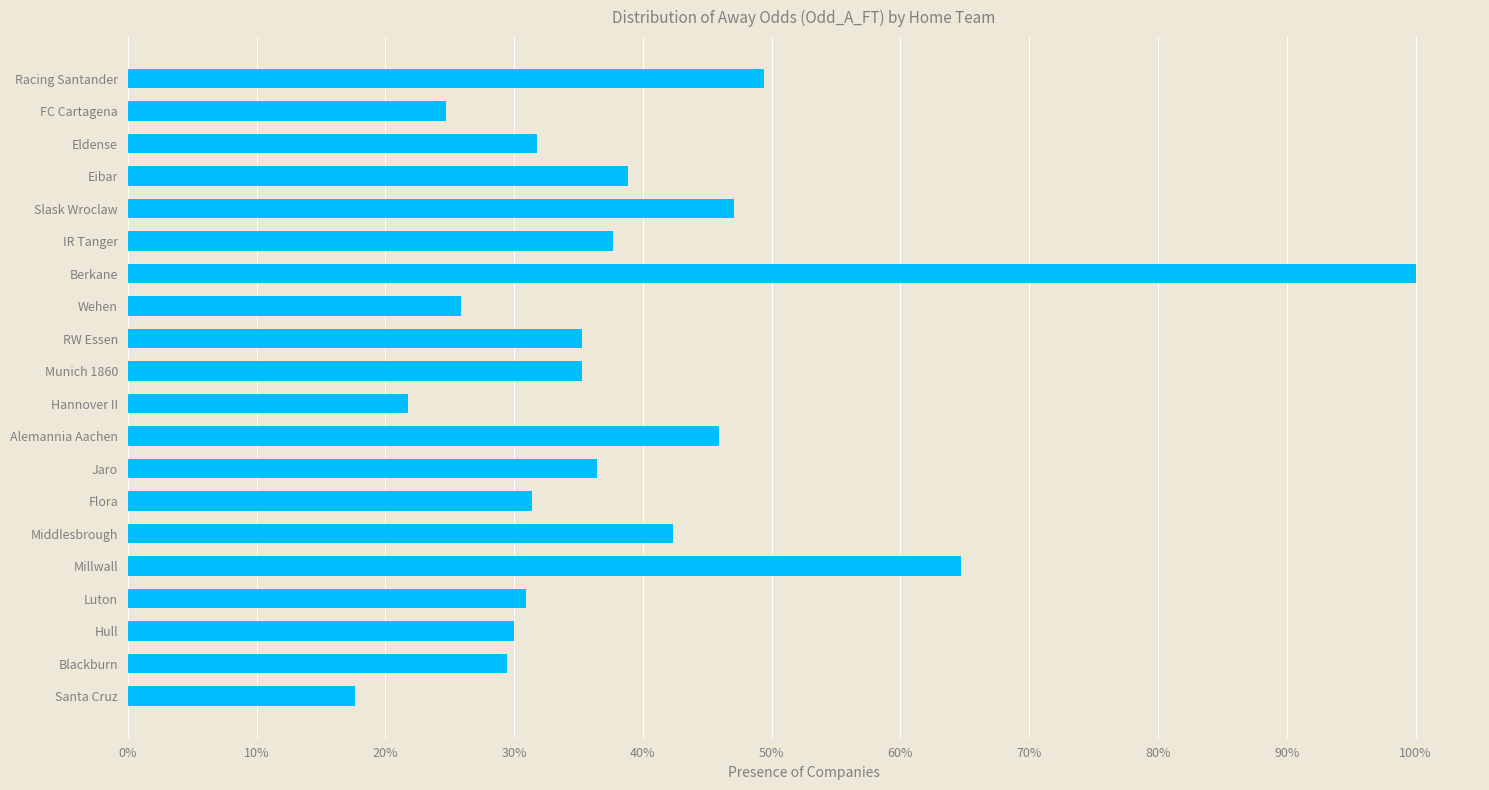

Which has a higher value, Alemannia Aachen or IR Tanger?

Alemannia Aachen